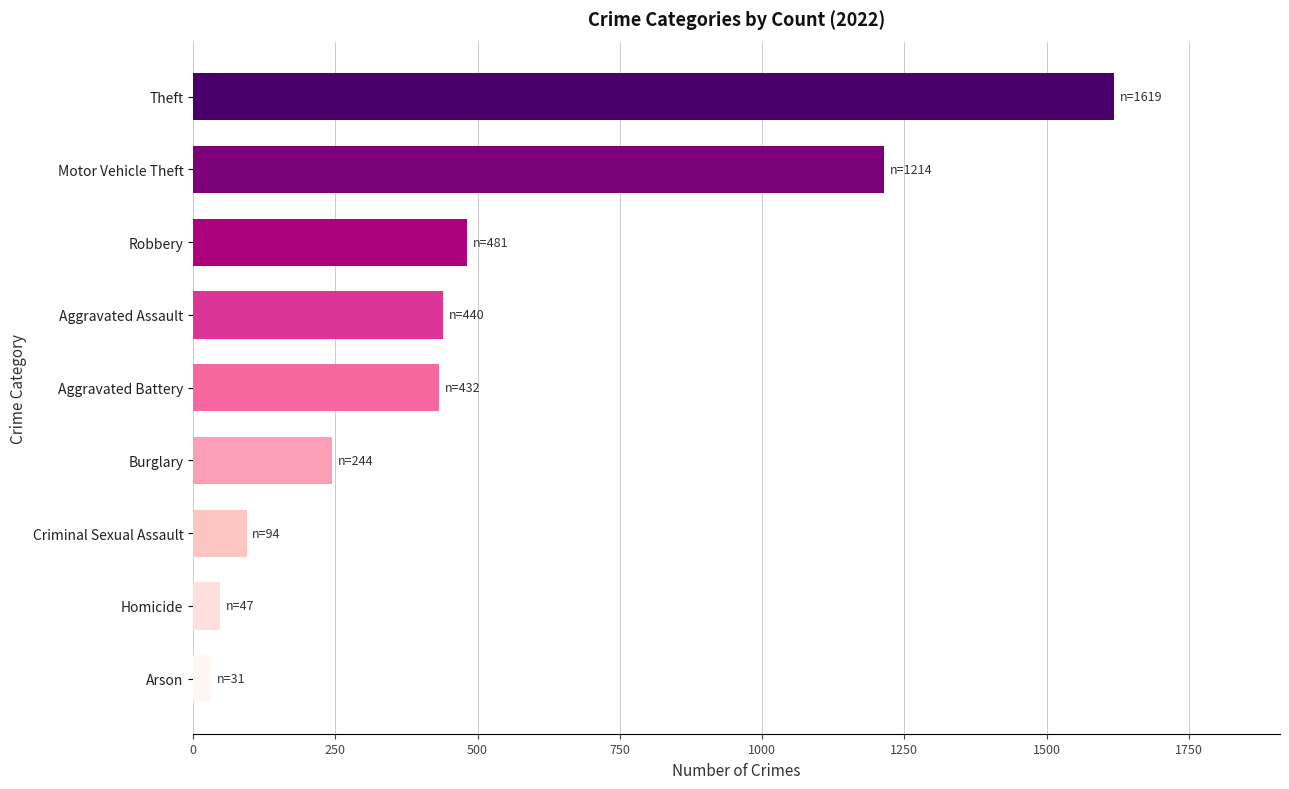

True or false: the data shows 47 at Homicide.

True